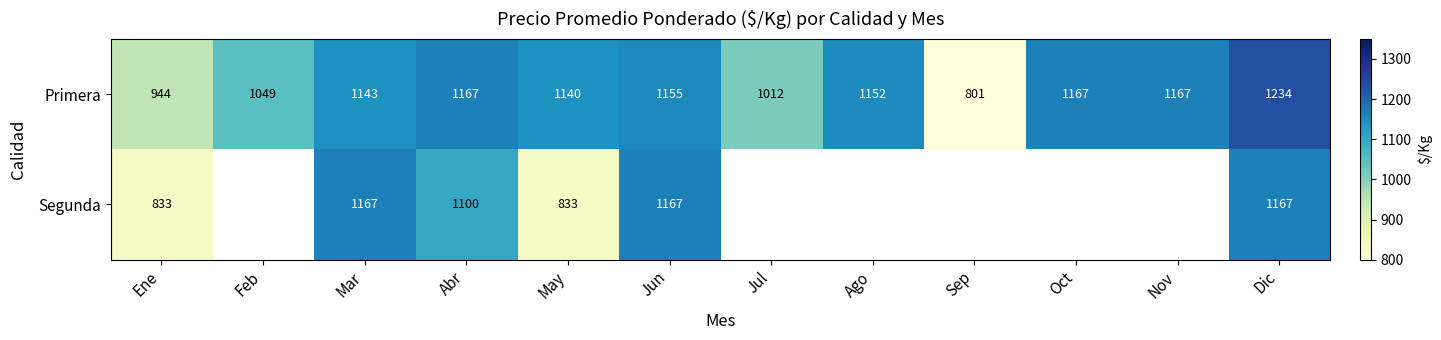

Which series changed the most between Mar and Abr?

Segunda